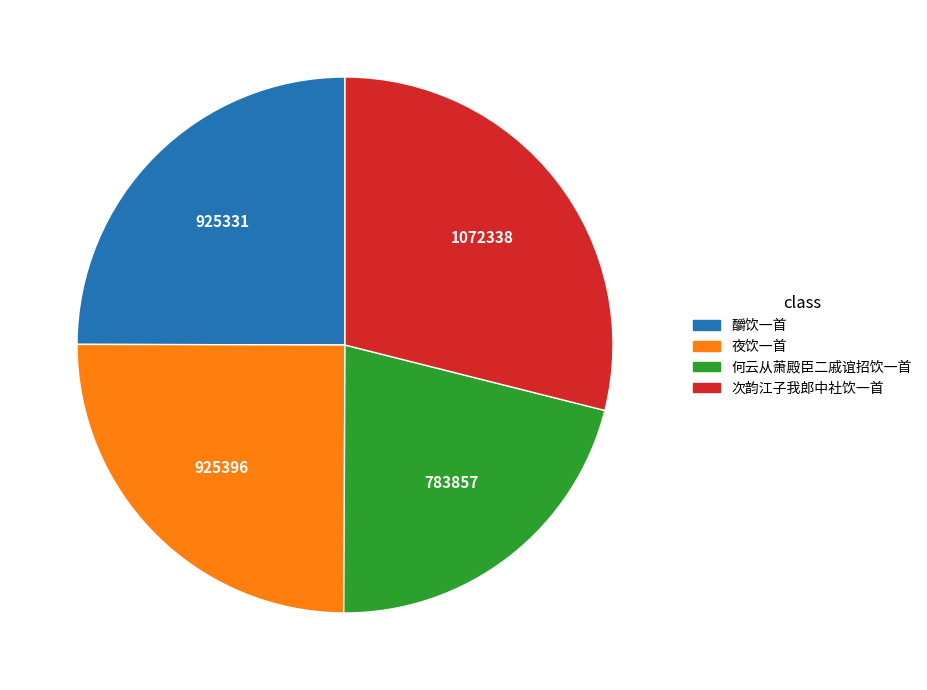

Approximately how many times larger is the value at 次韵江子我郎中社饮一首 compared to 釂饮一首?

1.2